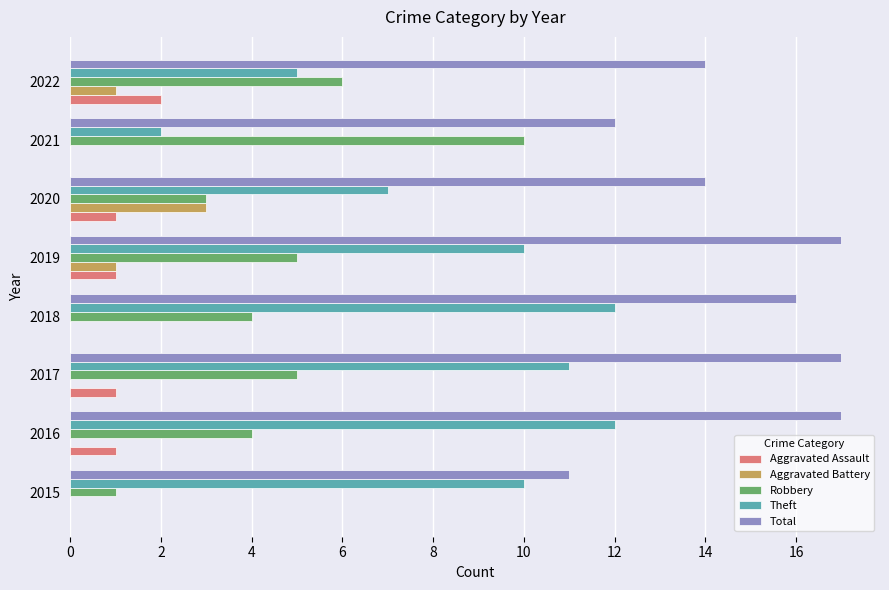

Between 2019 and 2021, which series saw the biggest shift?

Theft